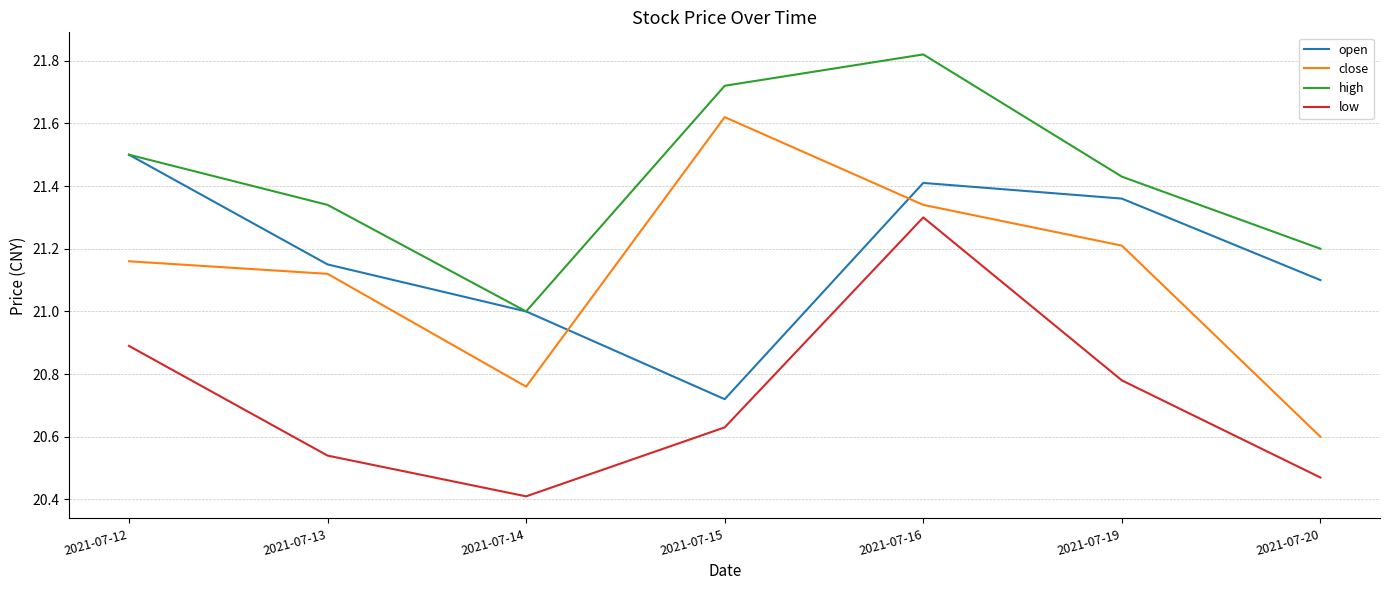

Does the chart display data point markers on the line(s)?

No